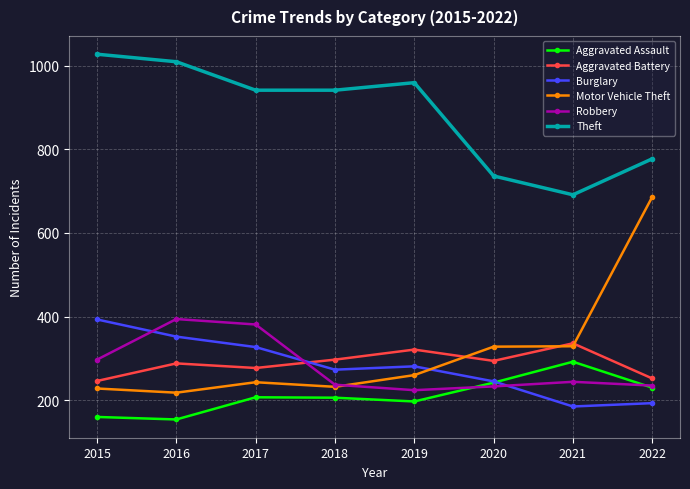

At how many categories does at least one series exceed 478?

8